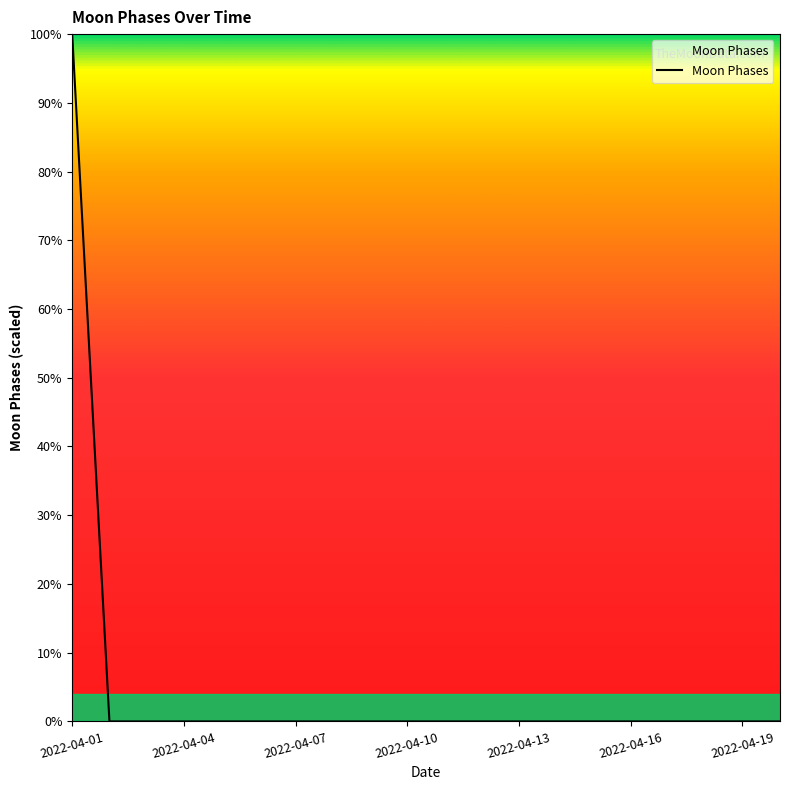

What is the difference between the maximum and minimum values?

100.0